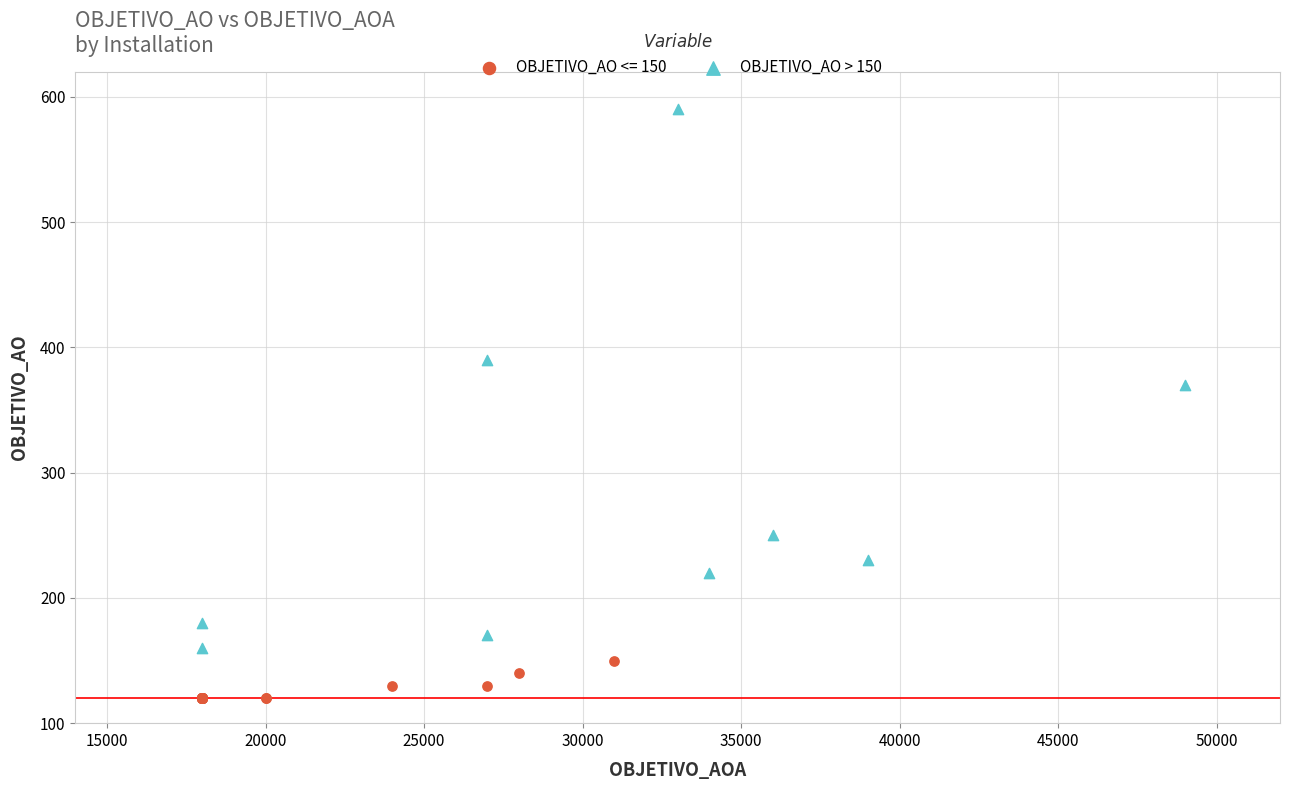

Which series has the widest spread of Y values?

OBJETIVO_AO > 150